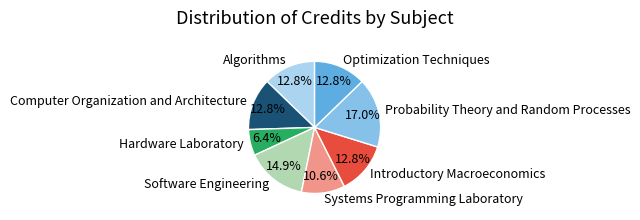

Which category has the biggest portion of the pie?

Probability Theory and Random Processes